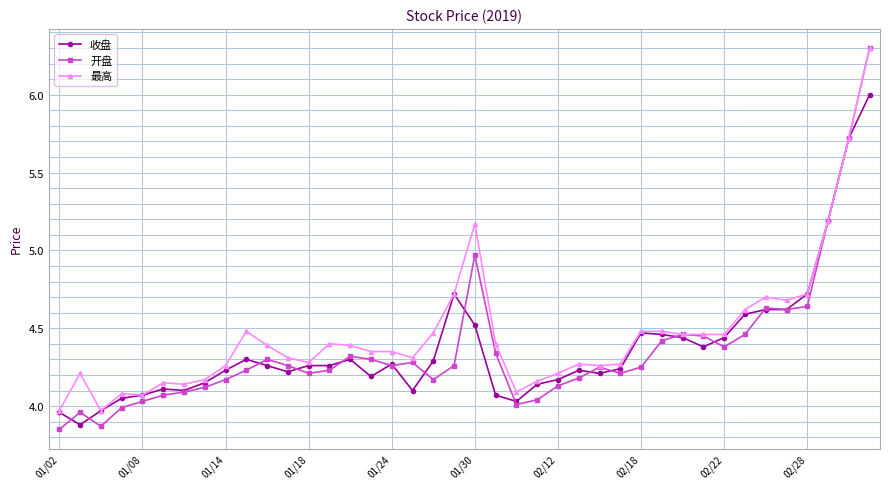

True or false: 最高 has more than 2 interior local peaks.

True